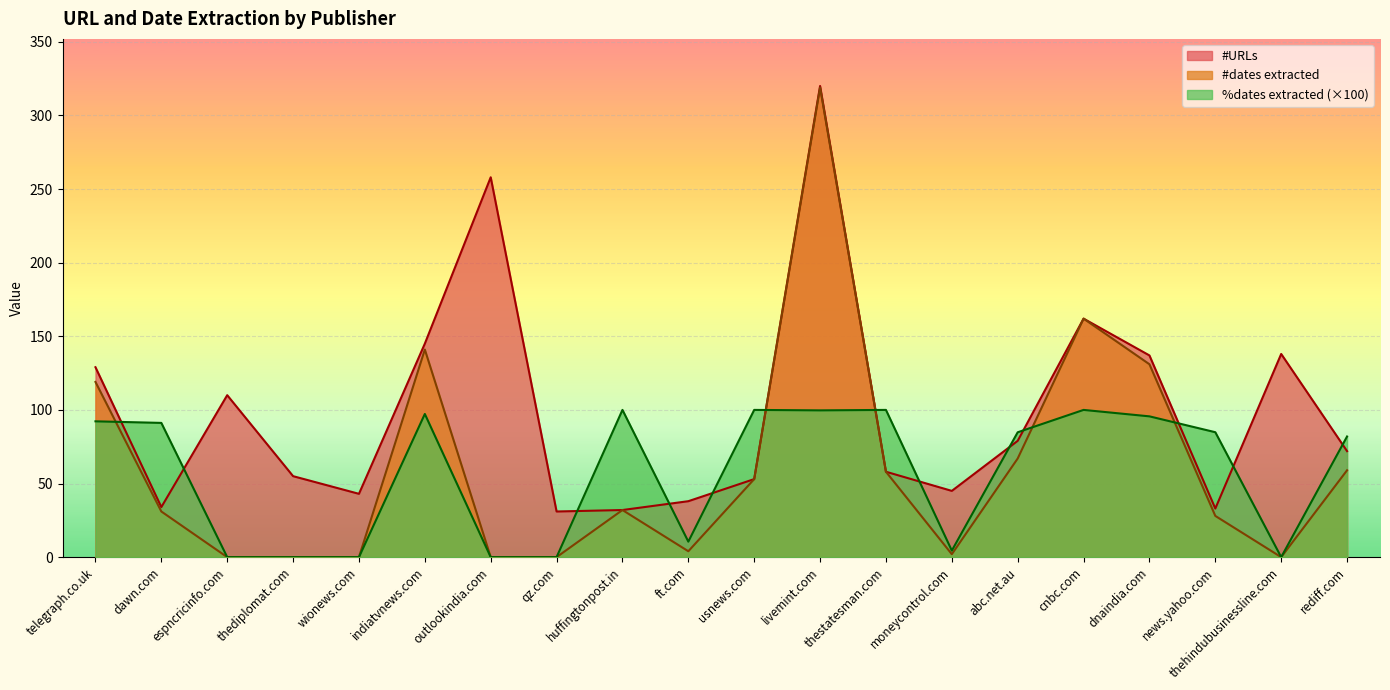

Rank the categories by %dates extracted value from highest to lowest.

huffingtonpost.in, usnews.com, thestatesman.com, cnbc.com, livemint.com, indiatvnews.com, dnaindia.com, telegraph.co.uk, dawn.com, news.yahoo.com, abc.net.au, rediff.com, ft.com, moneycontrol.com, espncricinfo.com, thediplomat.com, wionews.com, outlookindia.com, qz.com, thehindubusinessline.com